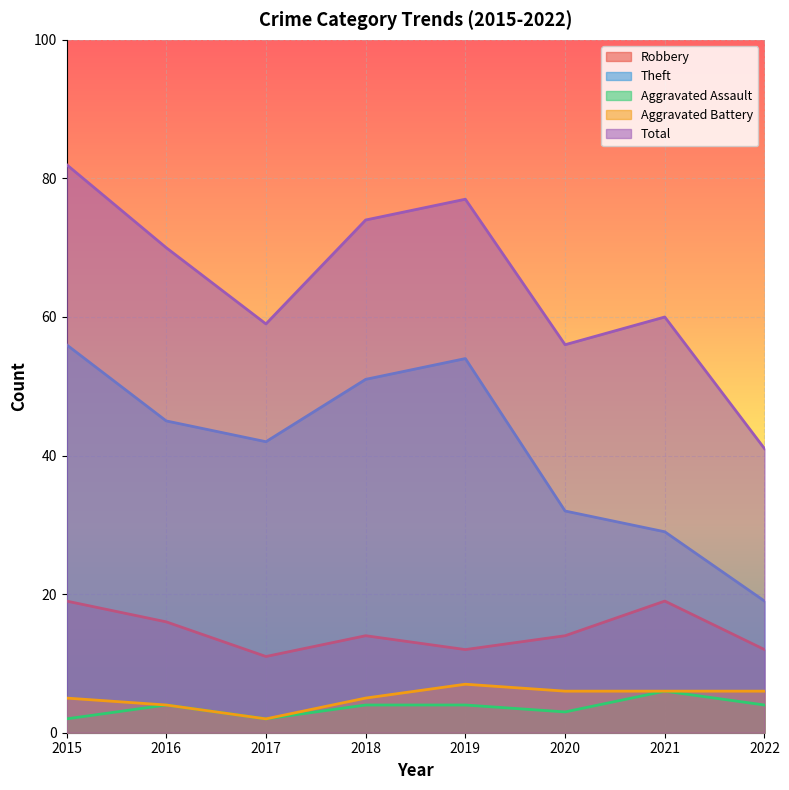

Reading left to right, list all the values displayed in this chart.

Robbery: 19	16	11	14	12	14	19	12
Theft: 56	45	42	51	54	32	29	19
Aggravated Assault: 2	4	2	4	4	3	6	4
Aggravated Battery: 5	4	2	5	7	6	6	6
Total: 82	70	59	74	77	56	60	41